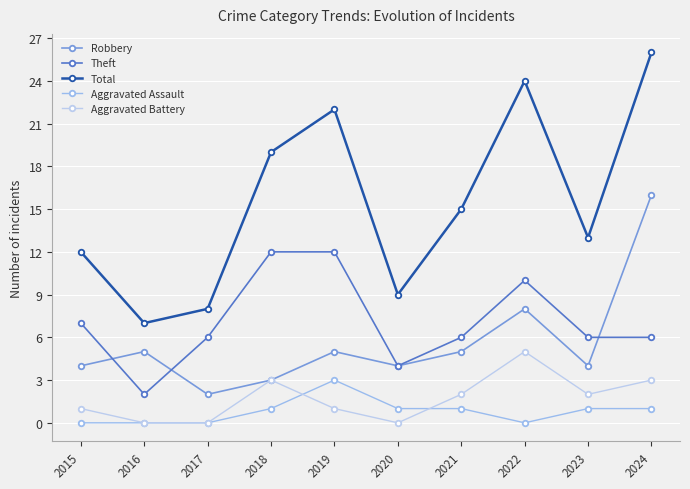

The value of Total at 2015 is 20. True or false?

False